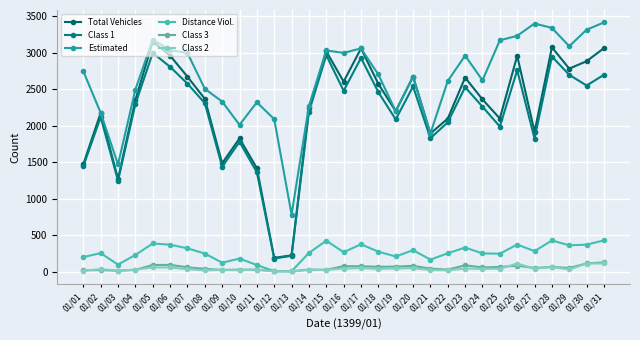

How many categories are shown in the chart?

31